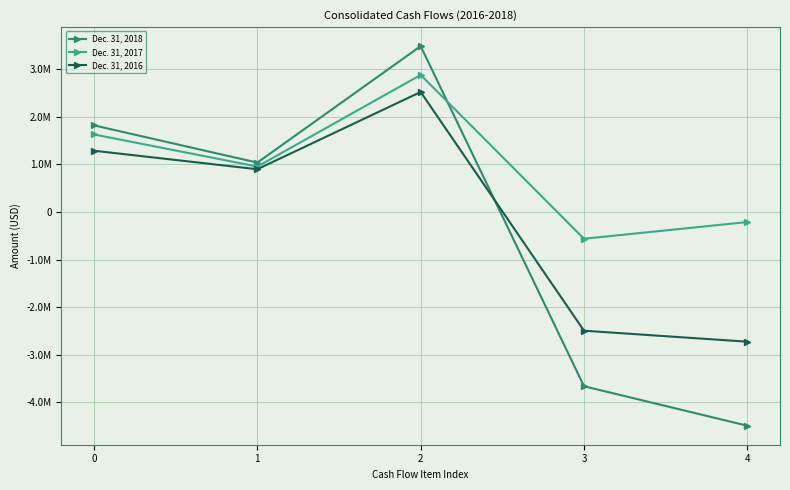

Between which two adjacent categories do Dec. 31, 2016 and Dec. 31, 2018 first intersect?

2 and 3